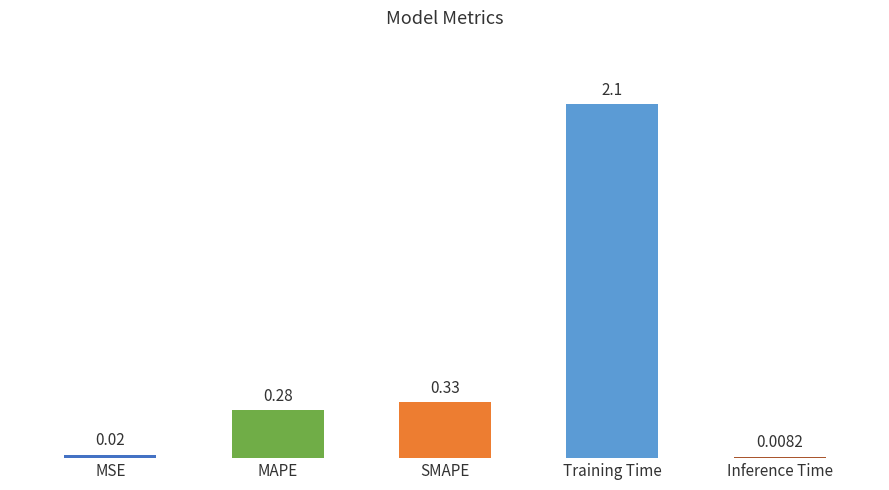

The value at Training Time is 2.9. True or false?

False